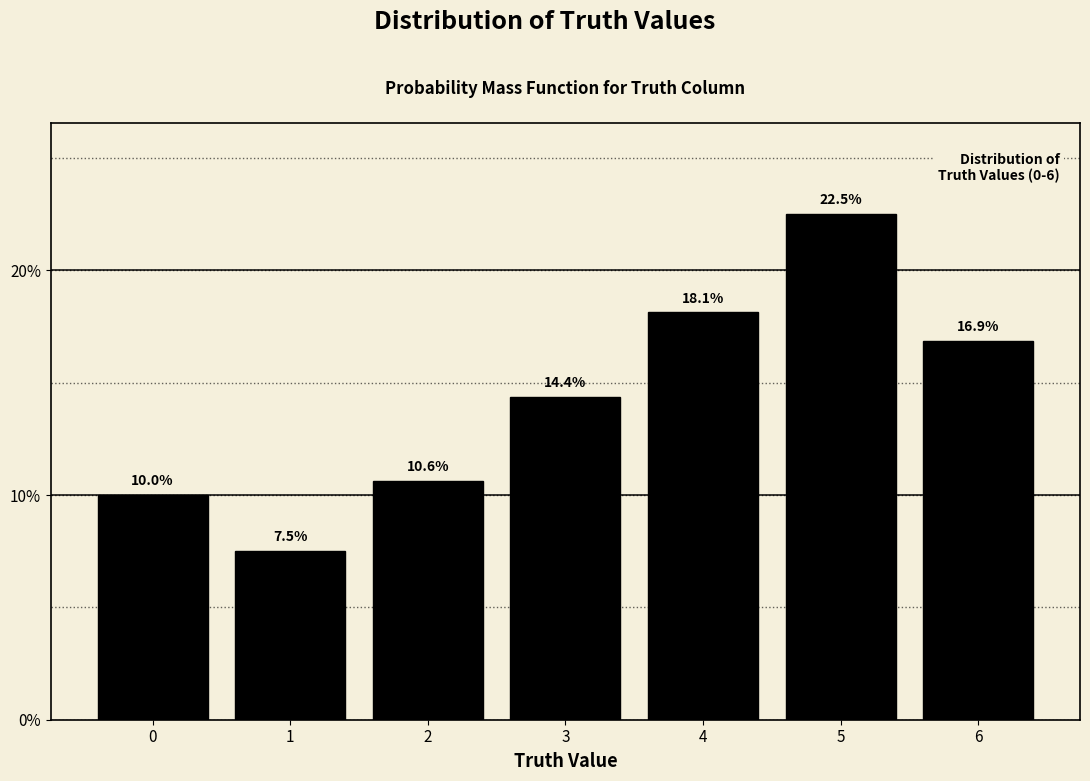

Reading left to right, transcribe all the data shown in this chart.

10.0	7.5	10.6	14.4	18.1	22.5	16.9